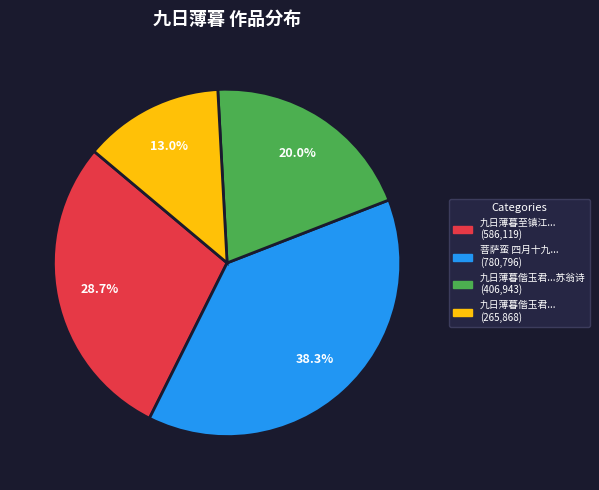

Is there any slice that represents more than half of the pie?

No